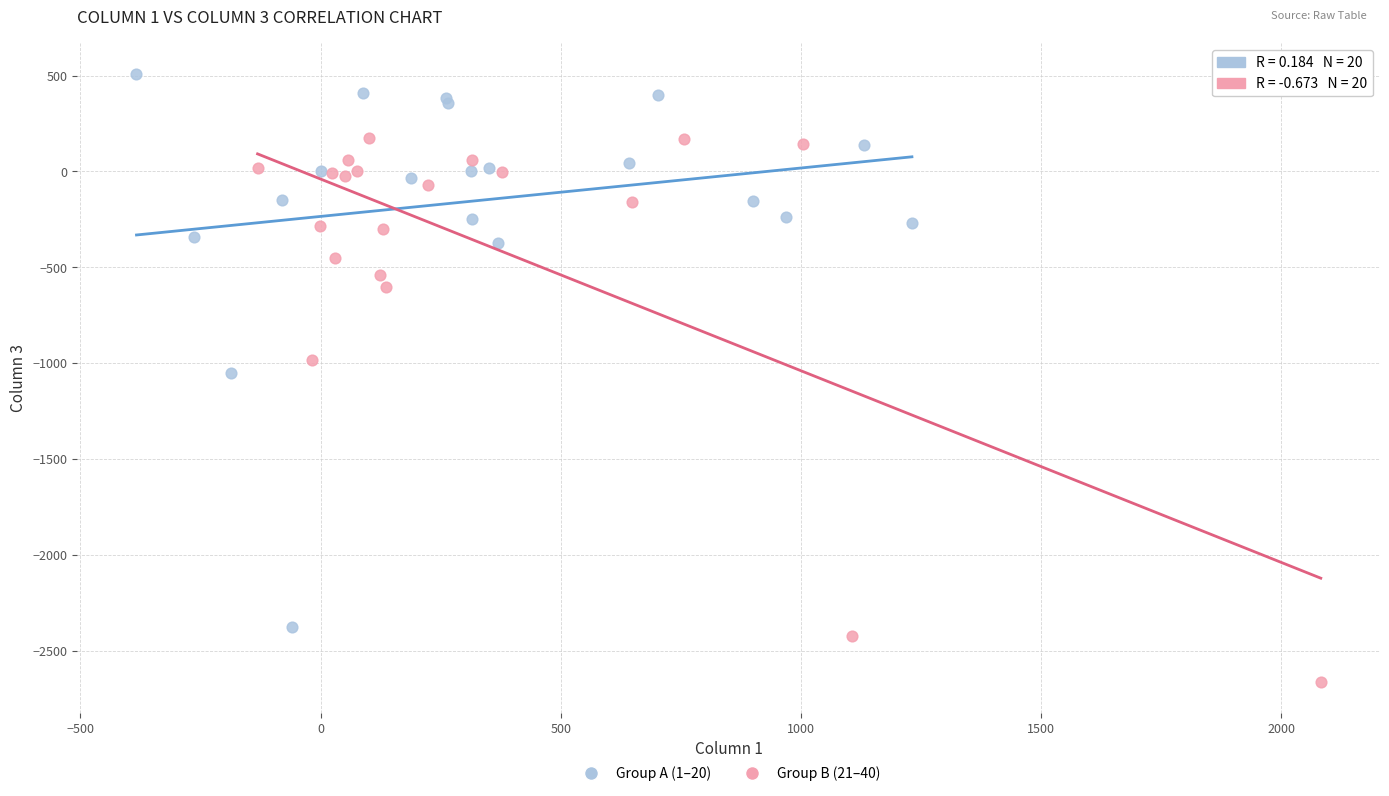

What are all the series names shown in the legend?

Group A (1–20), Group B (21–40)